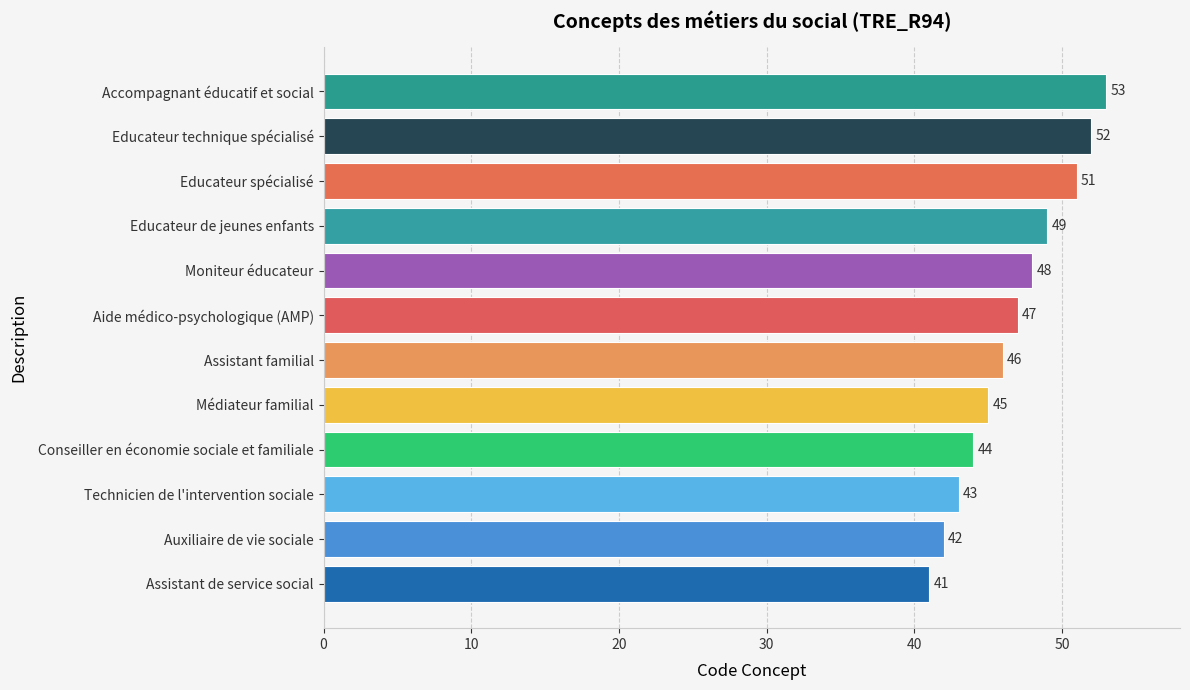

The value at Accompagnant éducatif et social is 53. True or false?

True